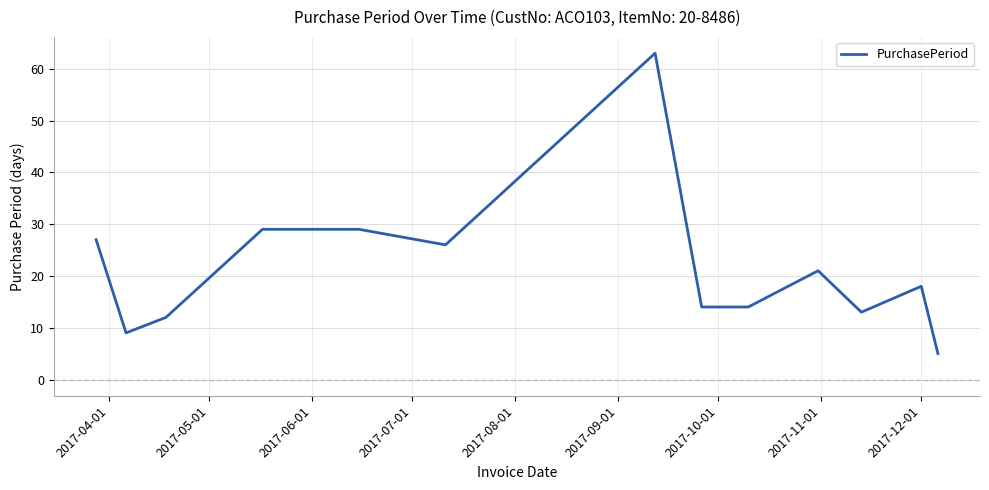

What is the minimum value shown in the chart?

5